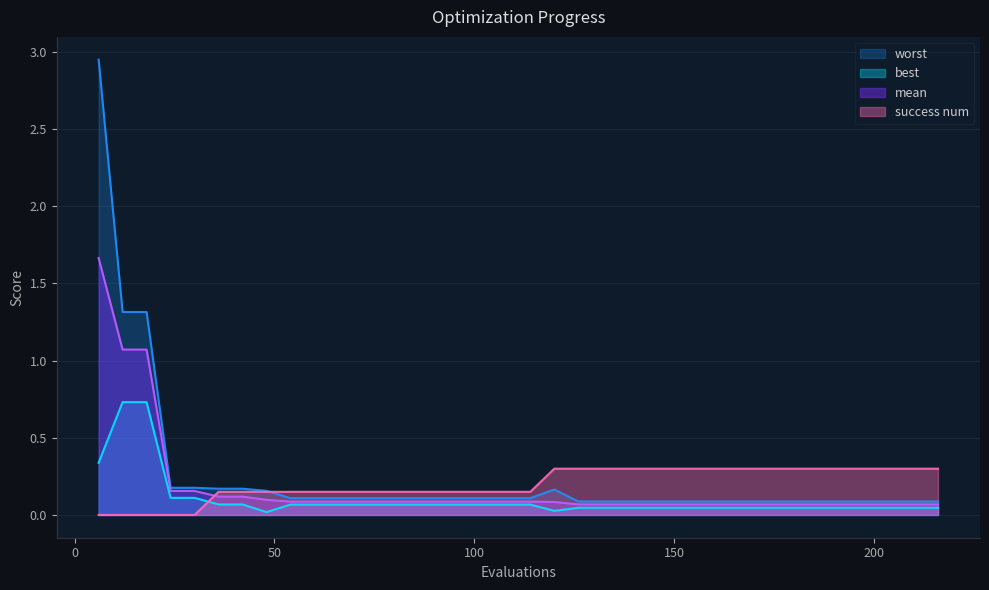

At which category does the chart reach its peak across all series?

6